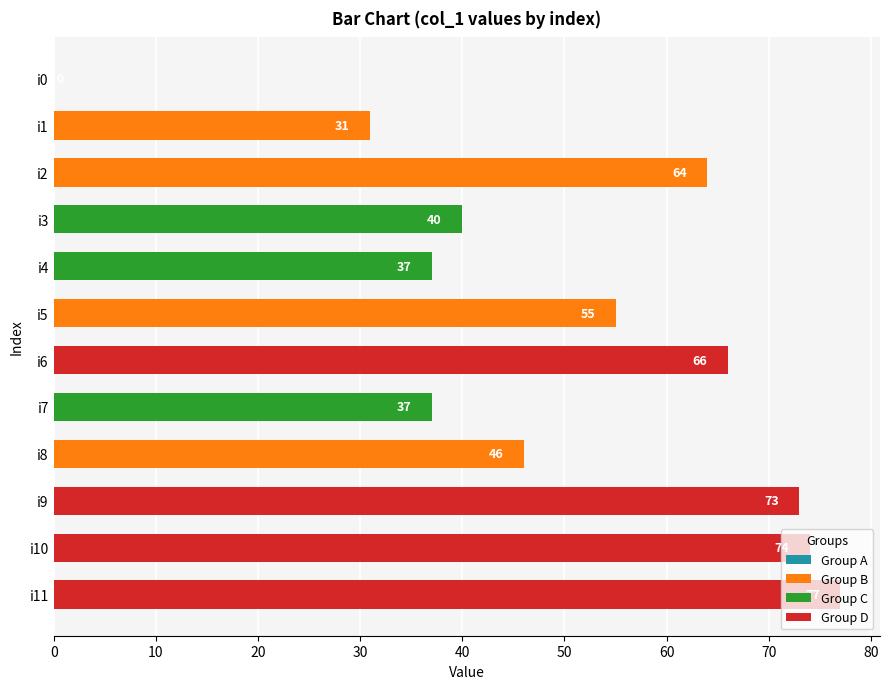

What is the greatest value displayed?

77